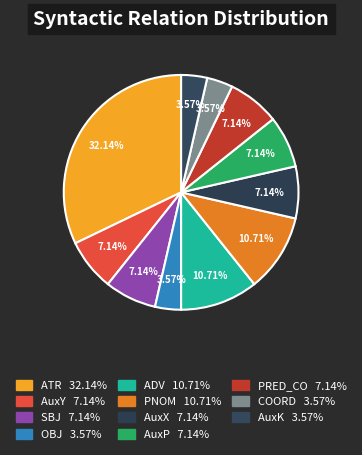

What percentage do AuxX and OBJ together represent?

10.7%